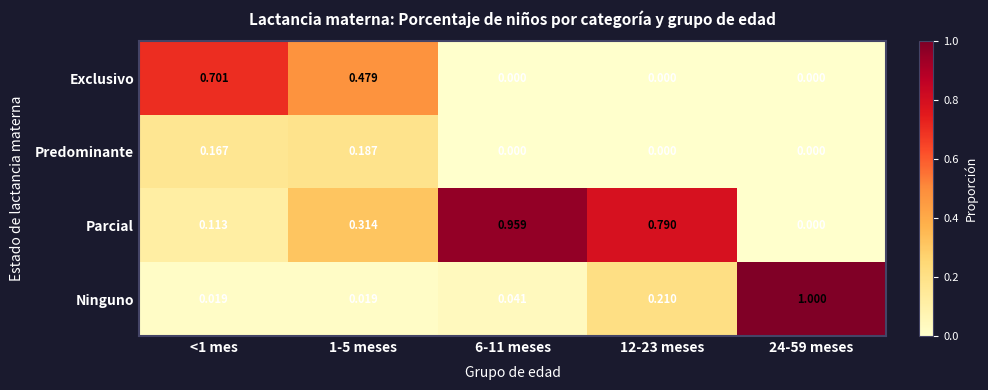

Is the value of Parcial at 6-11 meses greater than the value of Predominante at 12-23 meses?

Yes